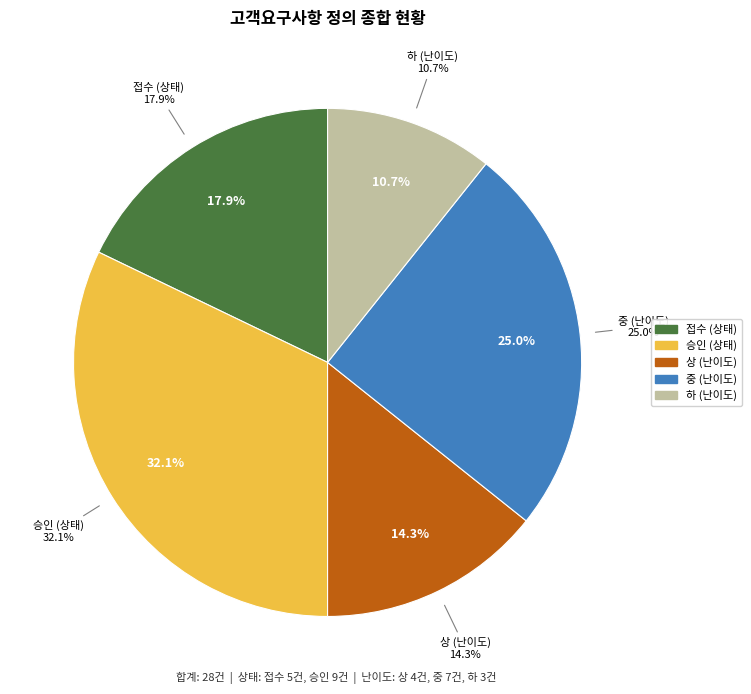

Is the sum of 0 and 1 greater than half?

No